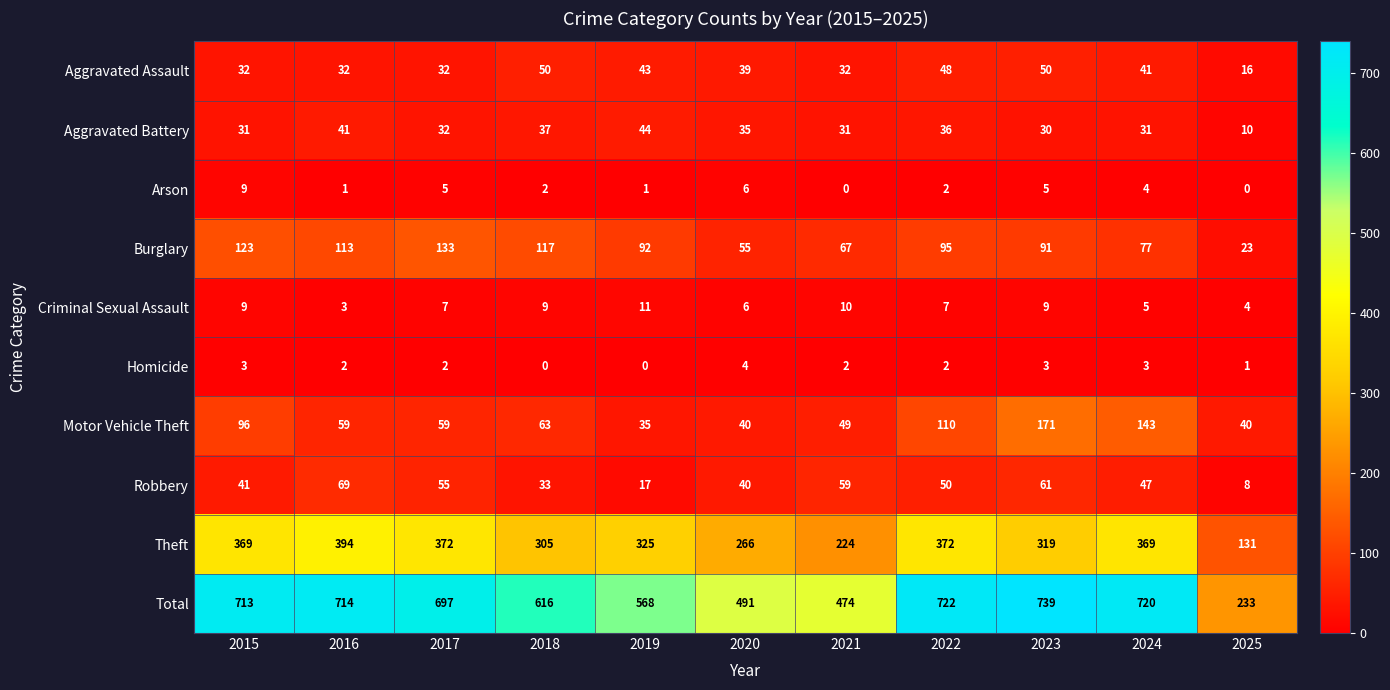

What is the difference between the highest and lowest values at 2016?

713